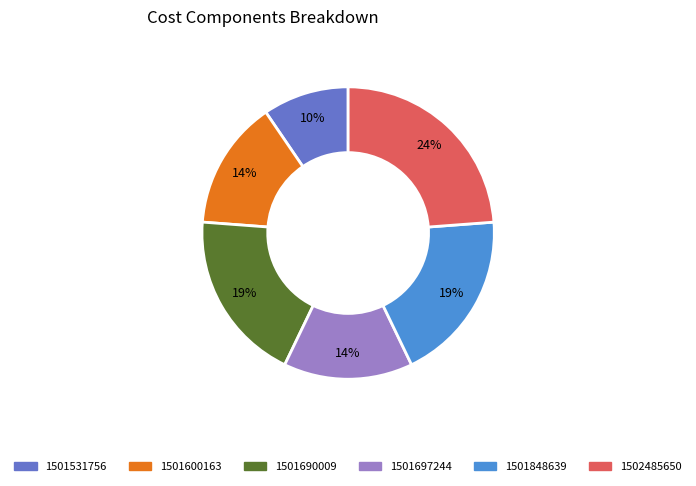

How many slices are in this pie chart?

6